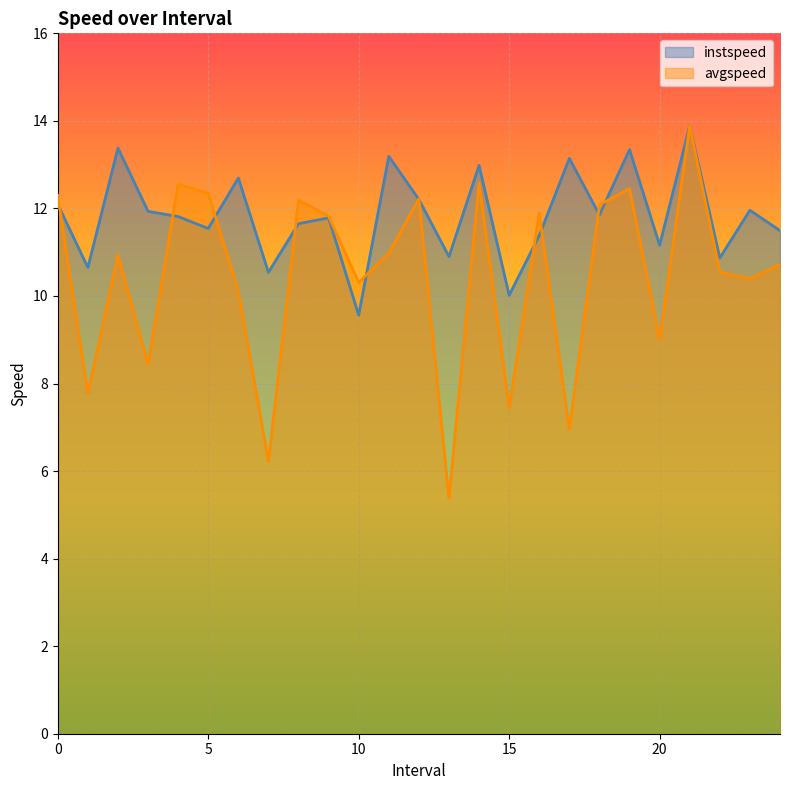

Rank the series by their maximum value, from highest to lowest.

instspeed, avgspeed